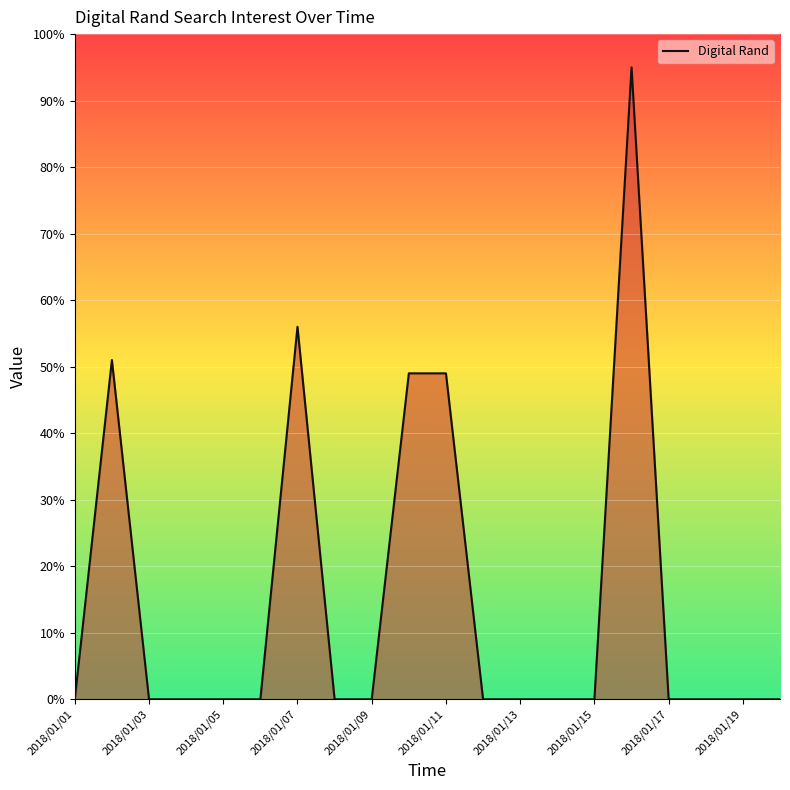

What is the greatest value displayed?

95